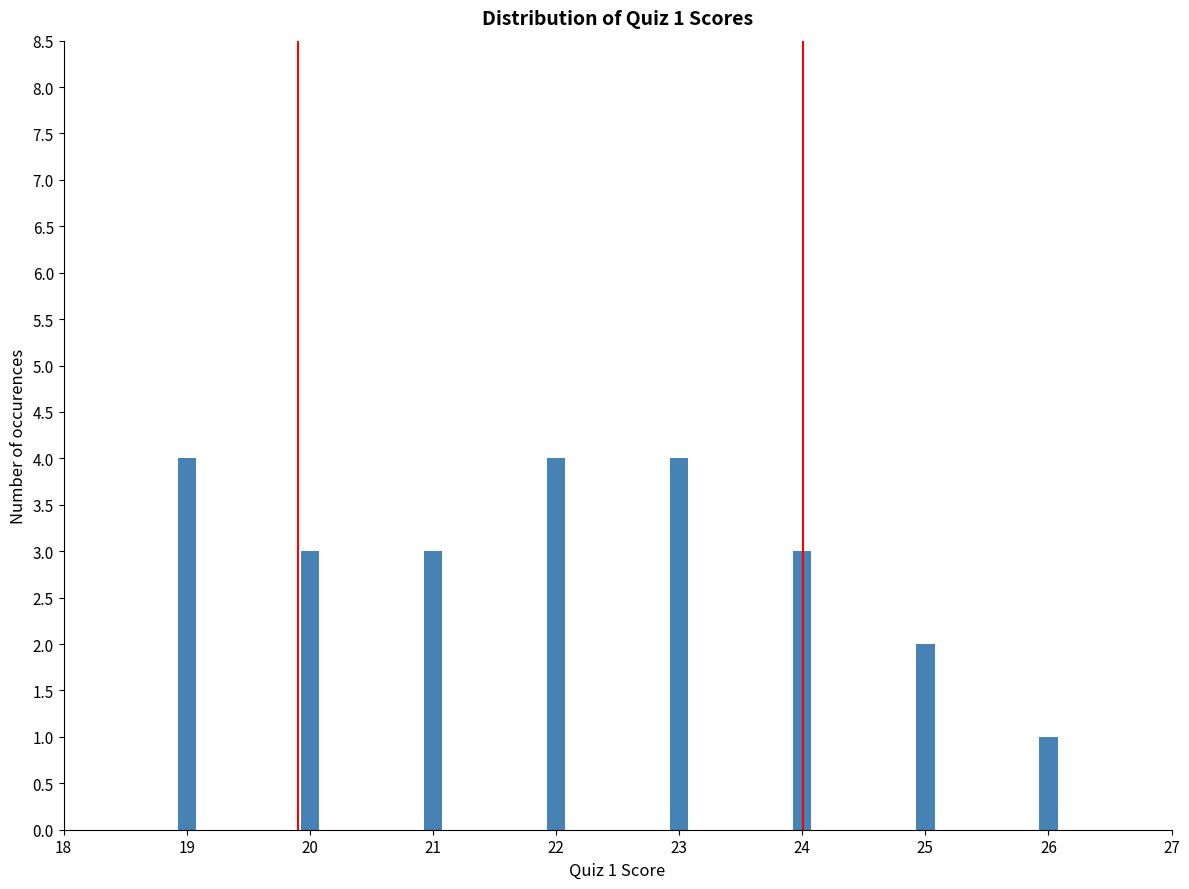

Reading left to right, extract all data points from this chart.

4	3	3	4	4	3	2	1